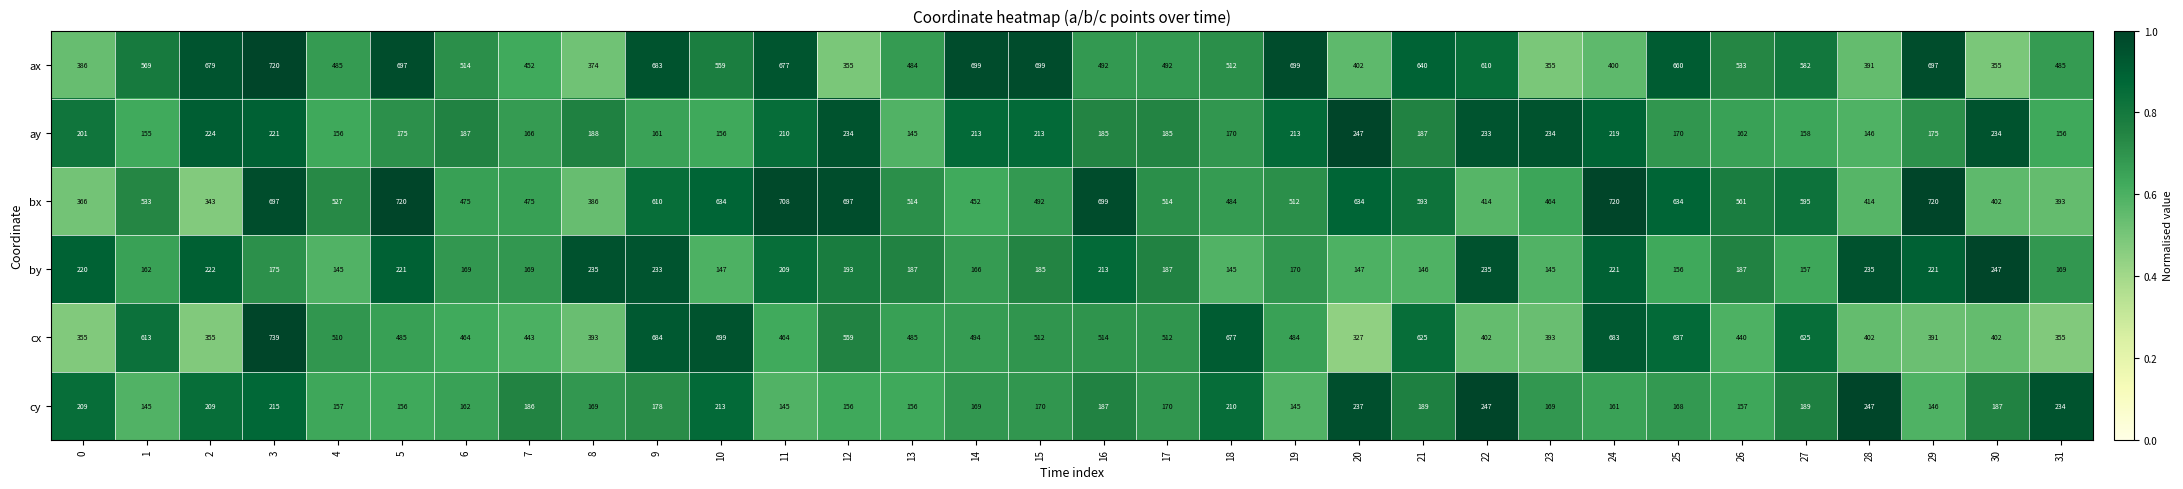

At which category is the sum across all series the highest?

3